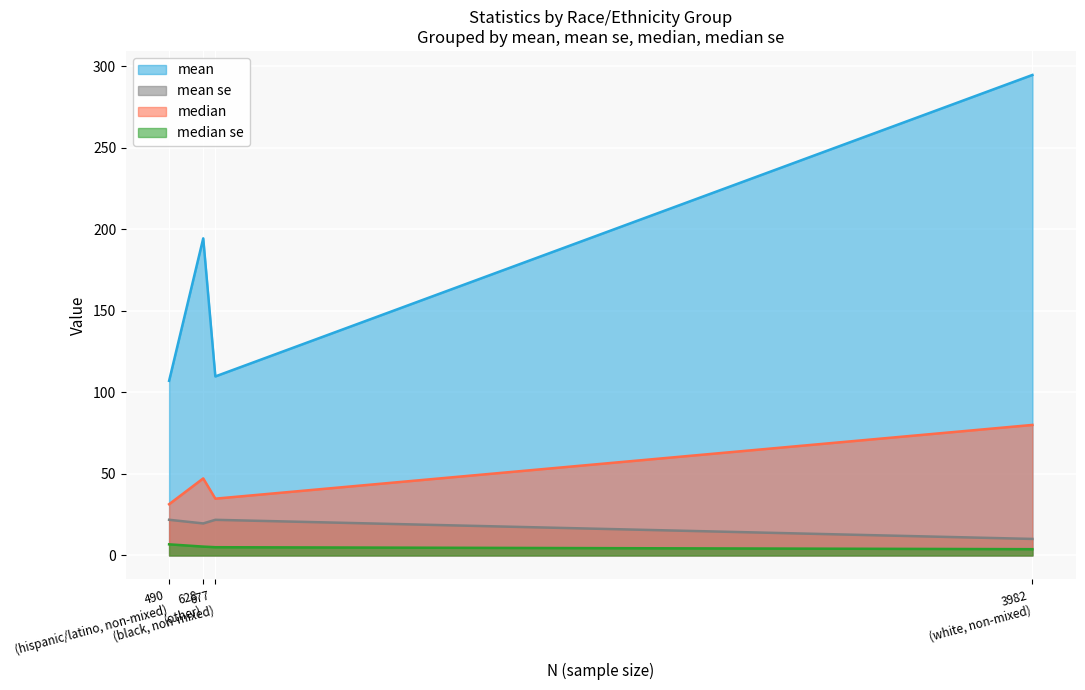

True or false: mean se has a value of 21.8 at black, non-mixed.

True